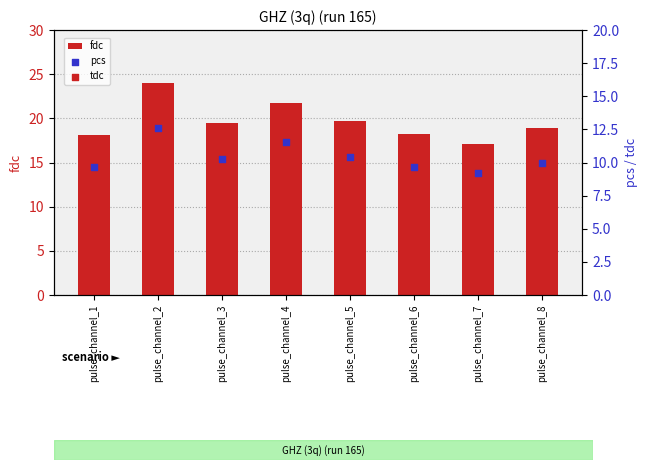

At how many categories does at least one series exceed 16?

8